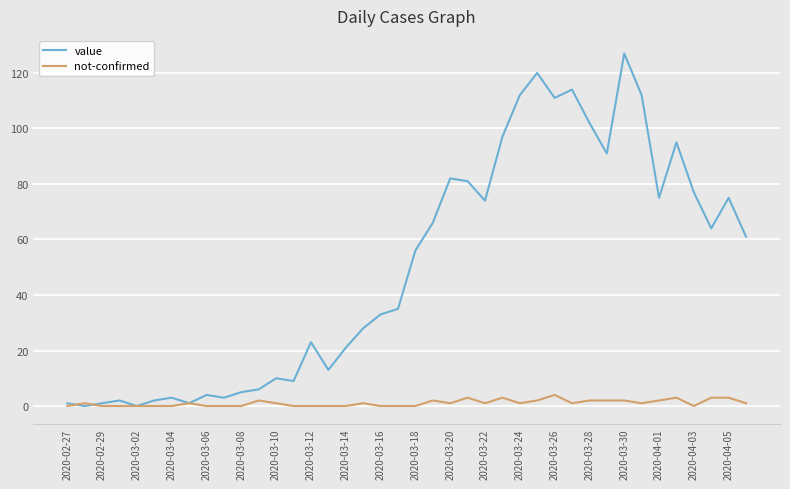

What is the greatest value displayed?

127